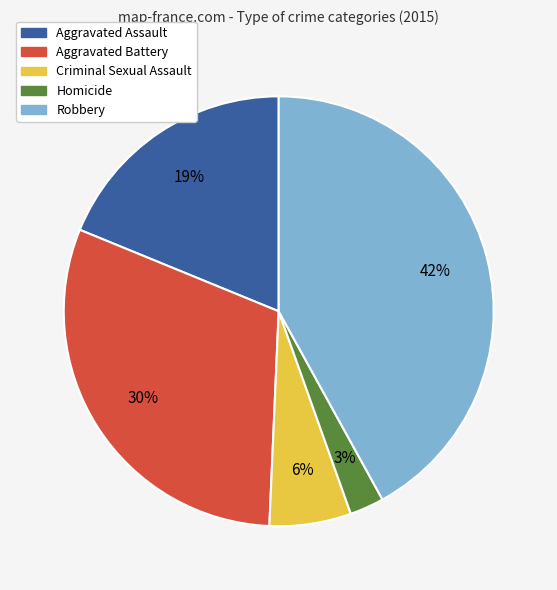

Does any single category account for the majority?

No